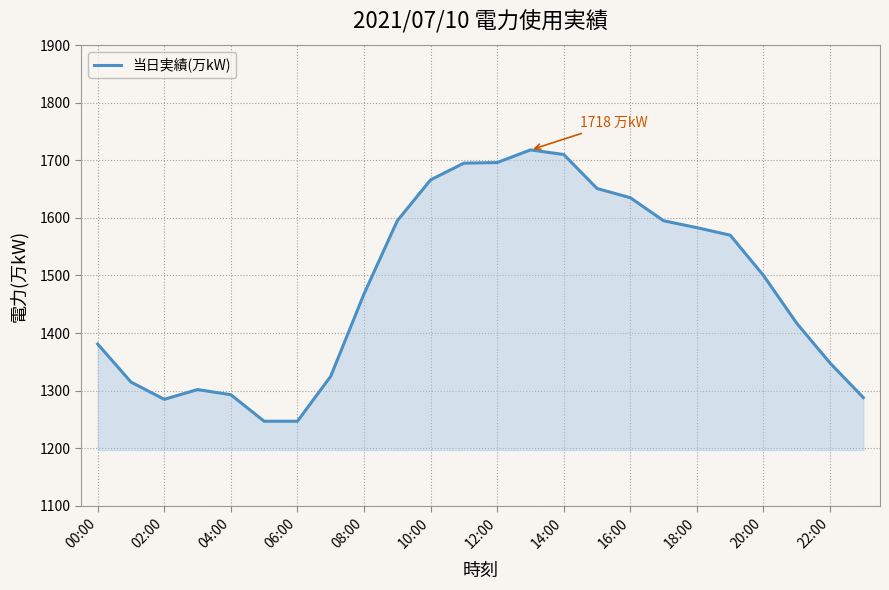

What is the minimum value shown in the chart?

1247